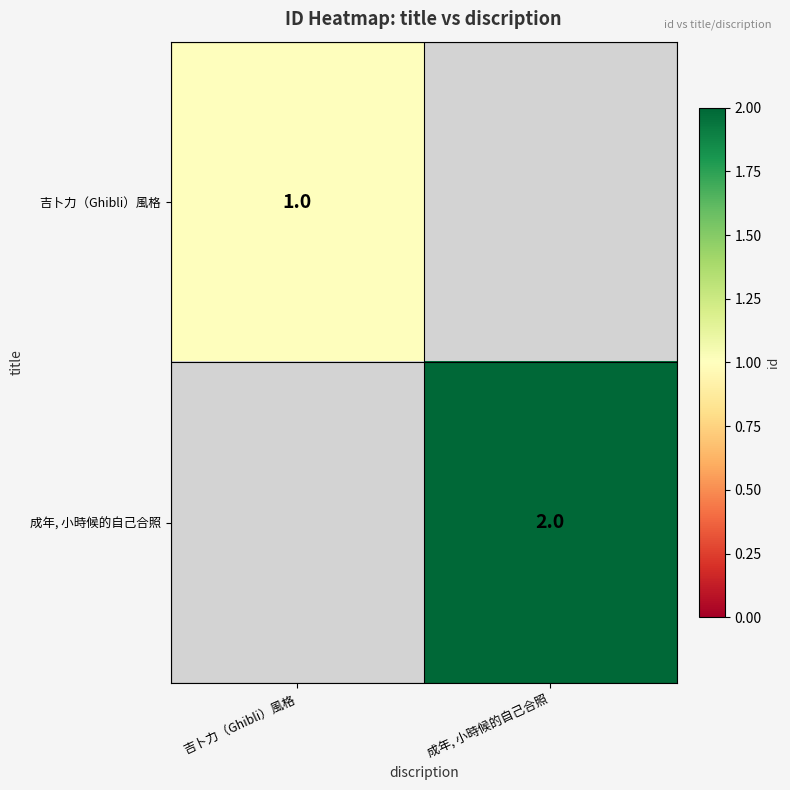

True or false: 成年, 小時候的自己合照 has a value of 1 at 成年, 小時候的自己合照.

False